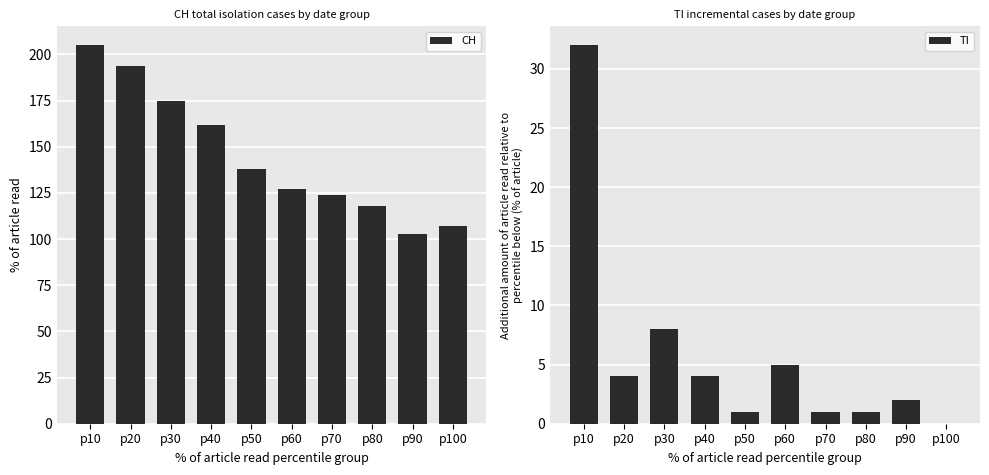

At p30, list the series in order from smallest to largest.

TI, CH